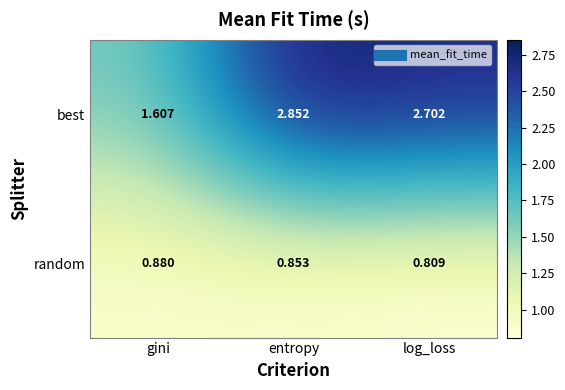

Is the value of random at log_loss greater than the value of best at gini?

No